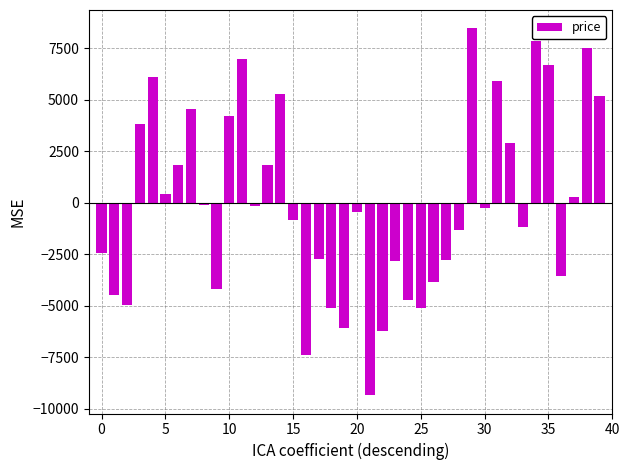

Does the chart contain stacked bars?

No